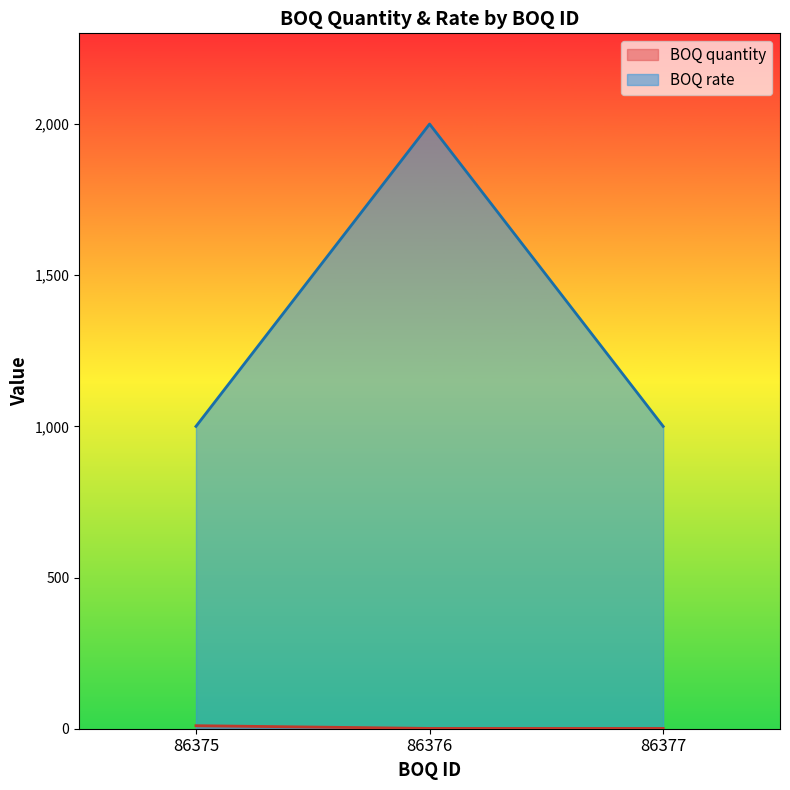

What is the greatest value displayed?

2000